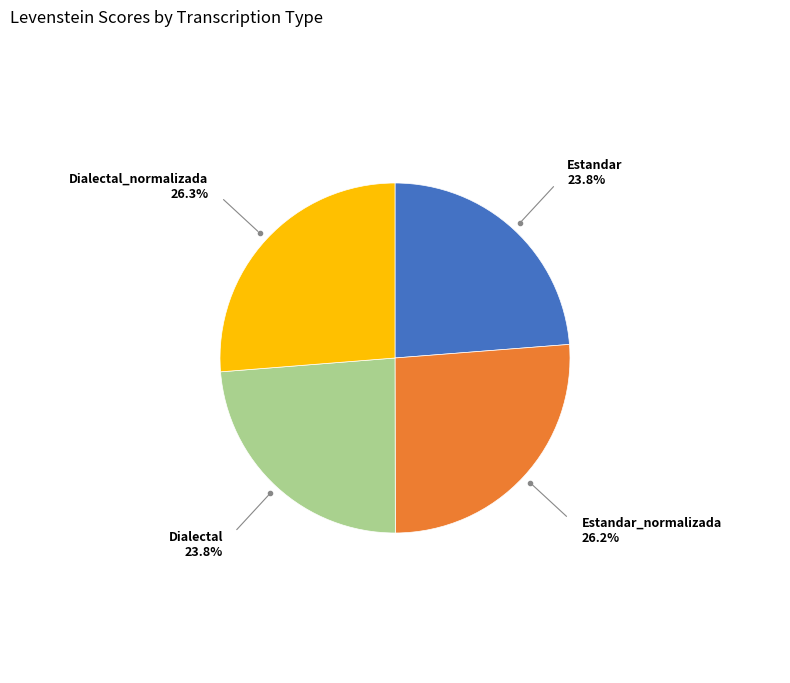

Does any single category account for the majority?

No